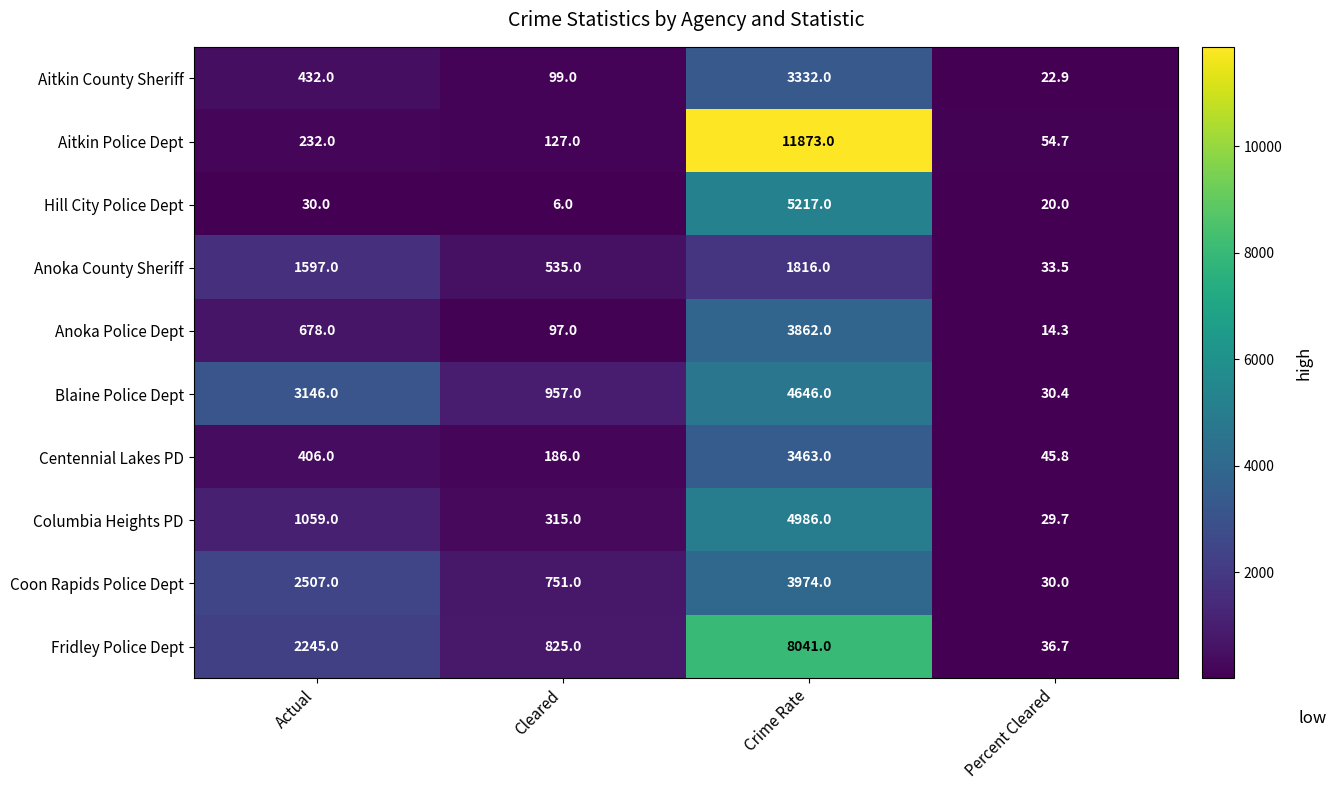

At Cleared, list the series in order from largest to smallest.

Blaine Police Dept, Fridley Police Dept, Coon Rapids Police Dept, Anoka County Sheriff, Columbia Heights PD, Centennial Lakes PD, Aitkin Police Dept, Aitkin County Sheriff, Anoka Police Dept, Hill City Police Dept